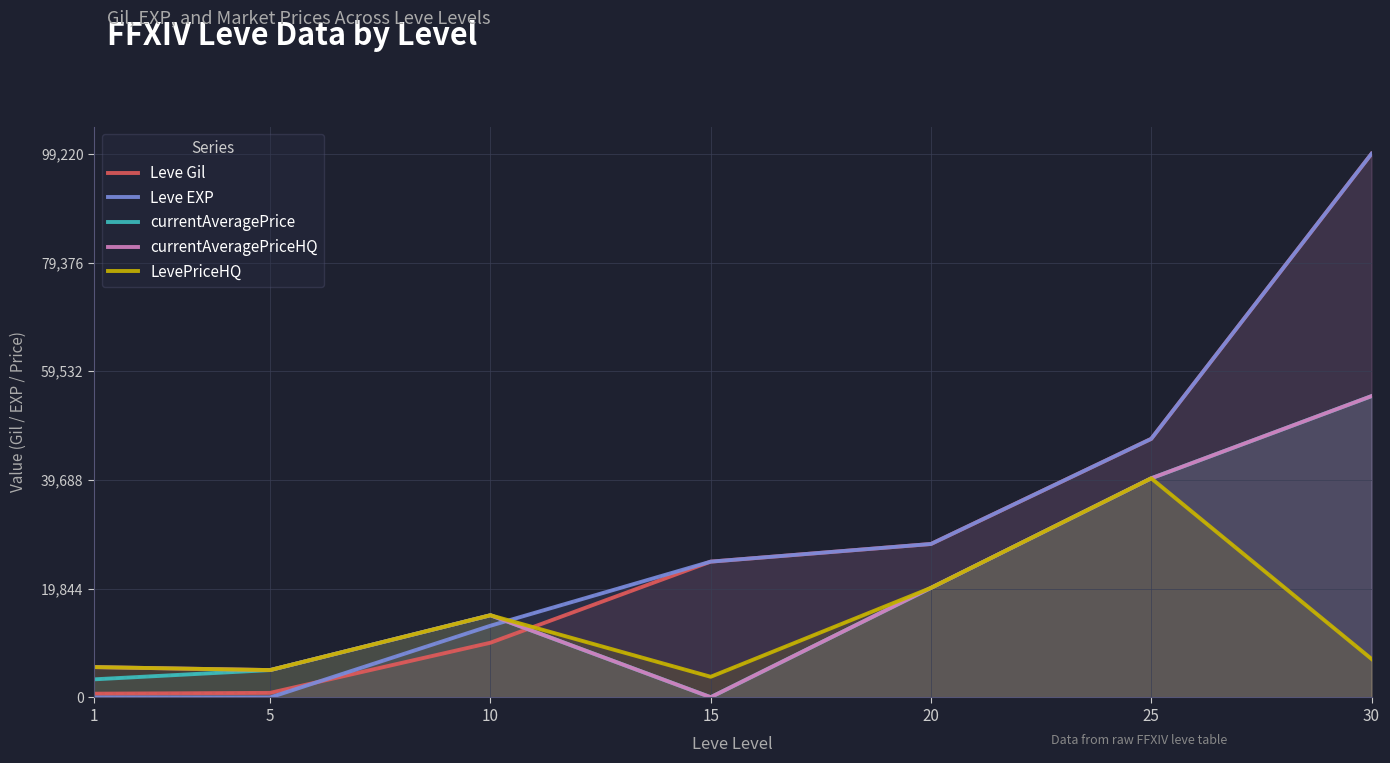

How many series are shown in this chart?

5